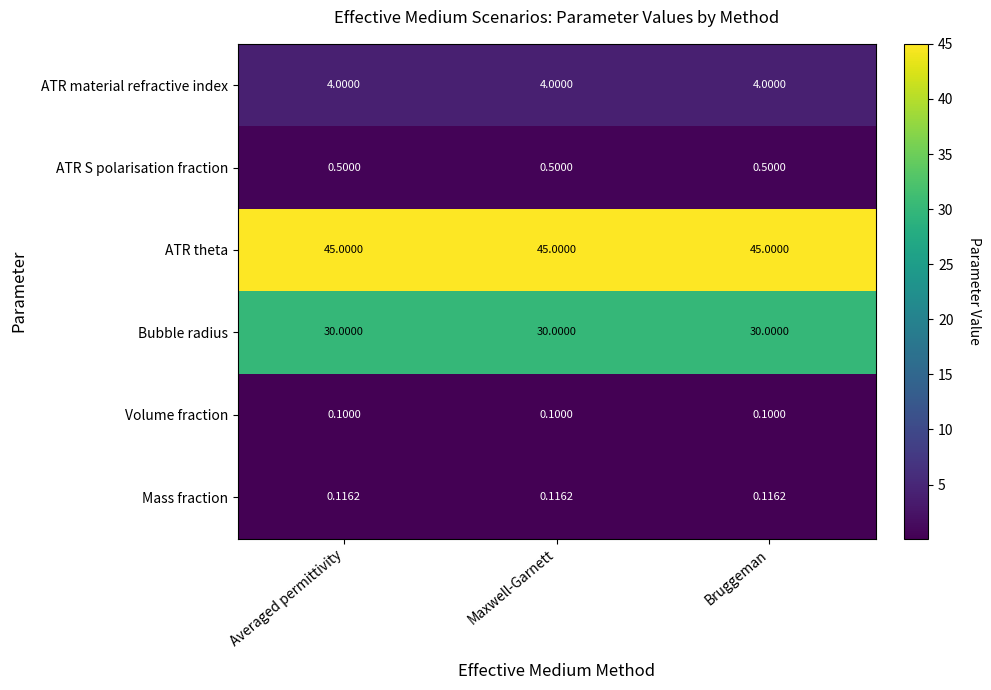

Which series has the largest total across all categories?

ATR theta